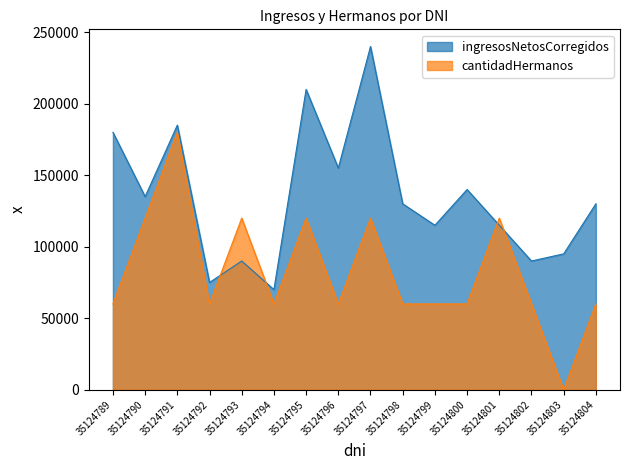

What are all the series names shown in the legend?

ingresosNetosCorregidos, cantidadHermanos